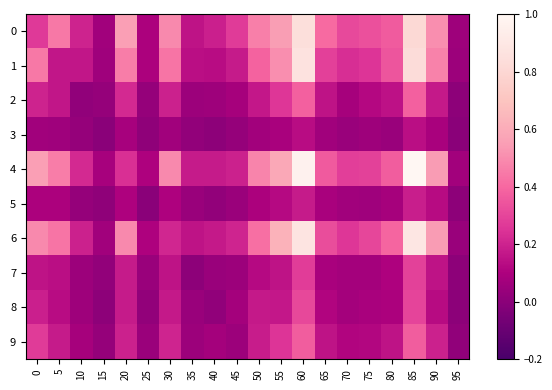

Reading right to left, what are all the values shown in this chart?

0: 95=0.1	90=0.5	85=0.8	80=0.4	75=0.3	70=0.3	65=0.4	60=0.8	55=0.5	50=0.5	45=0.3	40=0.2	35=0.2	30=0.5	25=0.1	20=0.6	15=0.1	10=0.2	5=0.4	0=0.3
1: 95=0.0	90=0.5	85=0.8	80=0.3	75=0.3	70=0.2	65=0.3	60=0.9	55=0.5	50=0.4	45=0.2	40=0.1	35=0.1	30=0.4	25=0.1	20=0.5	15=0.1	10=0.2	5=0.2	0=0.4
2: 95=0.0	90=0.2	85=0.4	80=0.1	75=0.1	70=0.1	65=0.2	60=0.4	55=0.3	50=0.2	45=0.1	40=0.1	35=0.1	30=0.2	25=0.0	20=0.2	15=0.0	10=0.0	5=0.2	0=0.2
3: 95=0.0	90=0.1	85=0.1	80=0.0	75=0.1	70=0.0	65=0.1	60=0.1	55=0.1	50=0.1	45=0.0	40=0.0	35=0.0	30=0.1	25=0.0	20=0.1	15=0.0	10=0.0	5=0.1	0=0.1
4: 95=0.1	90=0.5	85=1.0	80=0.4	75=0.3	70=0.3	65=0.4	60=1.0	55=0.6	50=0.5	45=0.2	40=0.2	35=0.2	30=0.5	25=0.1	20=0.2	15=0.1	10=0.2	5=0.5	0=0.6
5: 95=0.0	90=0.1	85=0.2	80=0.1	75=0.1	70=0.1	65=0.1	60=0.2	55=0.1	50=0.1	45=0.0	40=0.0	35=0.0	30=0.1	25=0.0	20=0.1	15=0.0	10=0.0	5=0.1	0=0.1
6: 95=0.0	90=0.5	85=0.9	80=0.4	75=0.3	70=0.3	65=0.3	60=0.9	55=0.6	50=0.4	45=0.2	40=0.2	35=0.2	30=0.2	25=0.1	20=0.5	15=0.1	10=0.2	5=0.4	0=0.5
7: 95=0.0	90=0.2	85=0.3	80=0.1	75=0.1	70=0.1	65=0.1	60=0.3	55=0.2	50=0.1	45=0.1	40=0.0	35=0.0	30=0.2	25=0.0	20=0.2	15=0.0	10=0.1	5=0.1	0=0.2
8: 95=0.0	90=0.1	85=0.3	80=0.1	75=0.1	70=0.1	65=0.1	60=0.3	55=0.2	50=0.2	45=0.1	40=0.0	35=0.0	30=0.2	25=0.0	20=0.2	15=0.0	10=0.1	5=0.1	0=0.2
9: 95=0.0	90=0.2	85=0.4	80=0.2	75=0.1	70=0.1	65=0.2	60=0.4	55=0.3	50=0.2	45=0.0	40=0.1	35=0.1	30=0.2	25=0.0	20=0.2	15=0.0	10=0.1	5=0.2	0=0.3